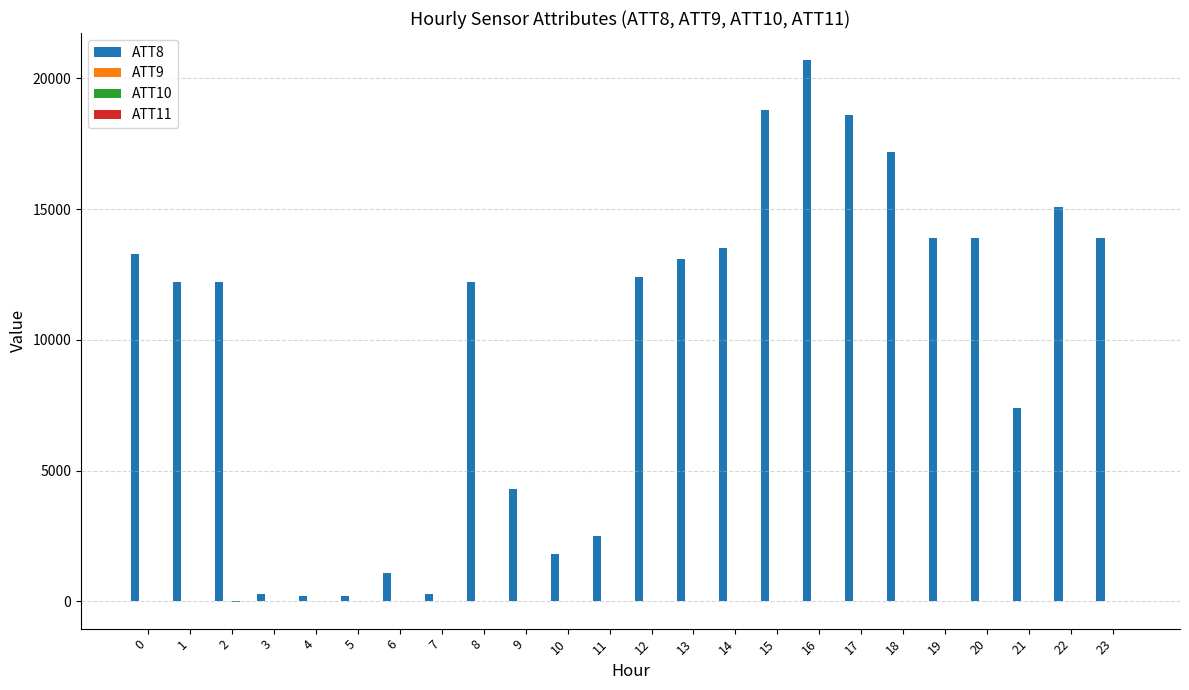

What is the greatest value displayed?

20700.0